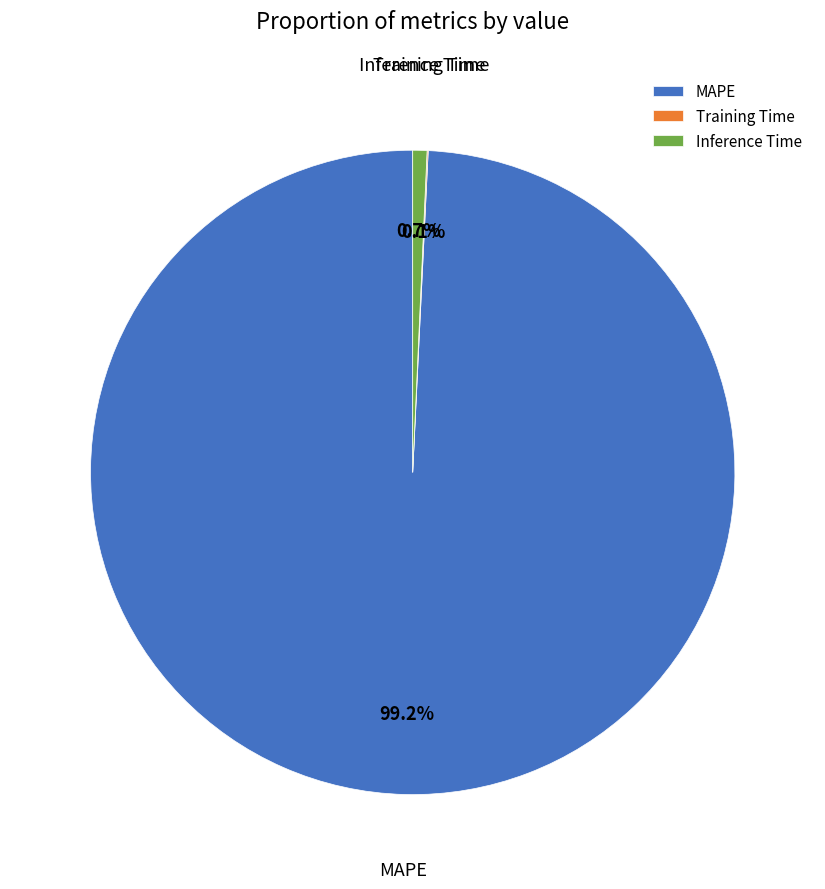

Which has a higher value, MAPE or Inference Time?

MAPE